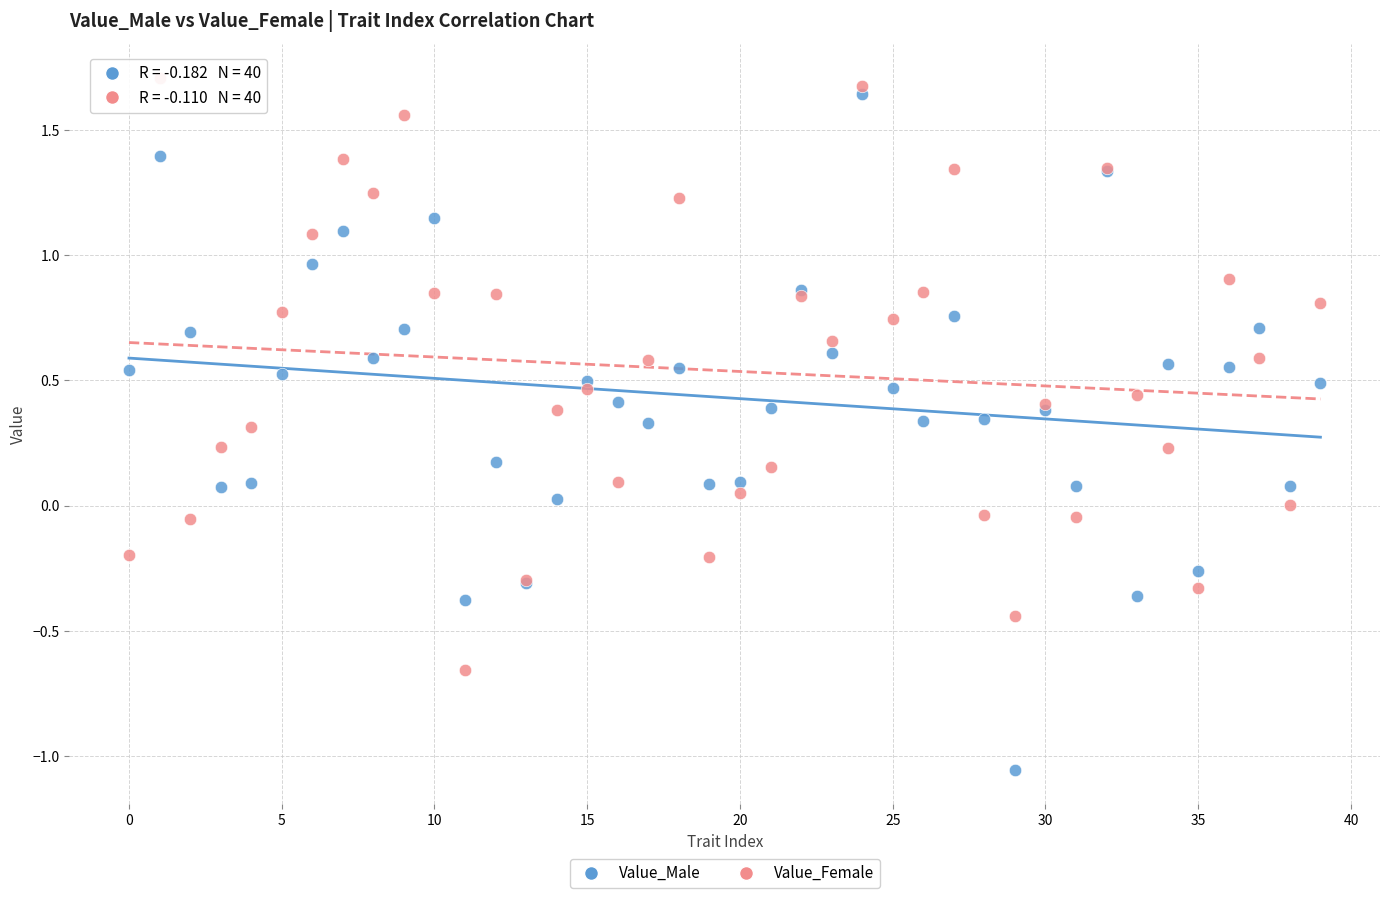

Which series has the largest Y range (max minus min)?

Value_Male